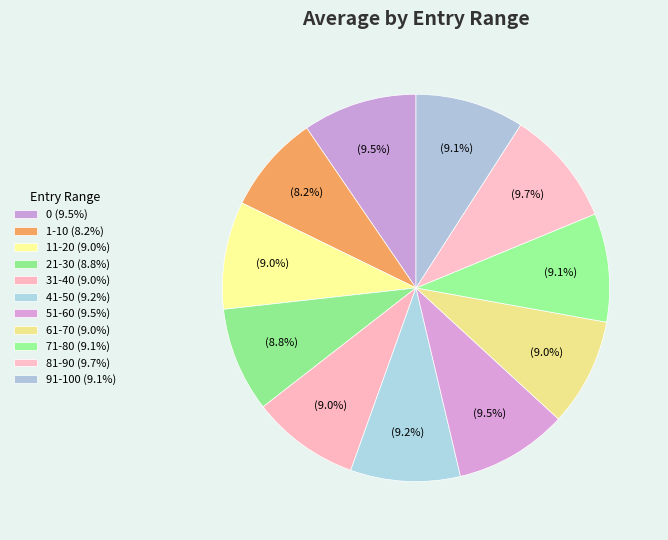

How many segments does this pie chart have?

11